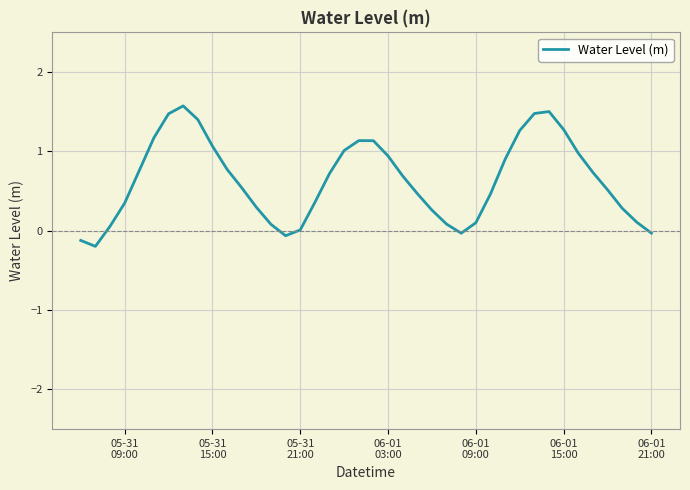

What is the difference between the maximum and minimum values?

1.8